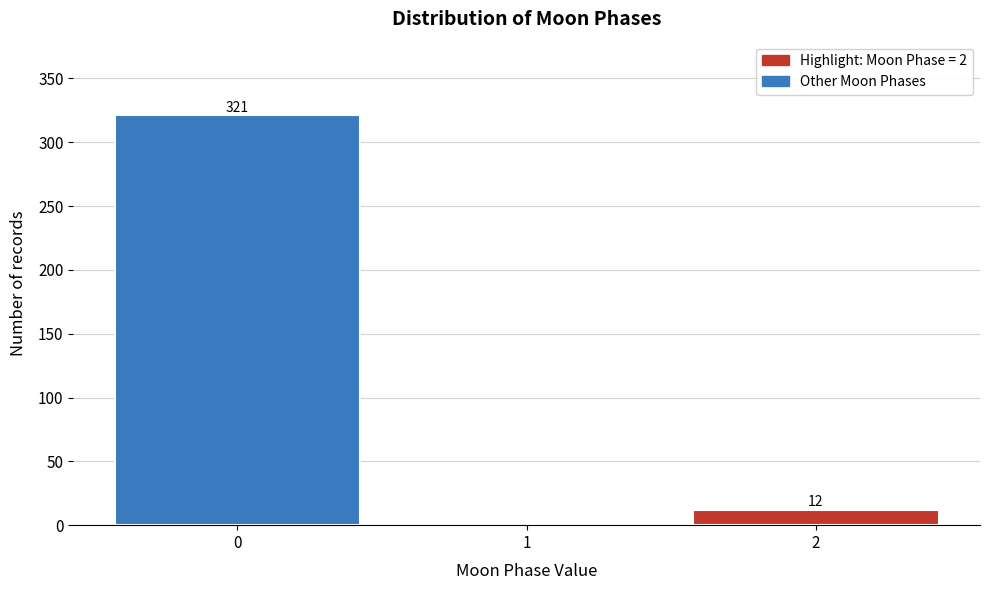

Reading right to left, extract all data points from this chart.

2=12	1=0	0=321